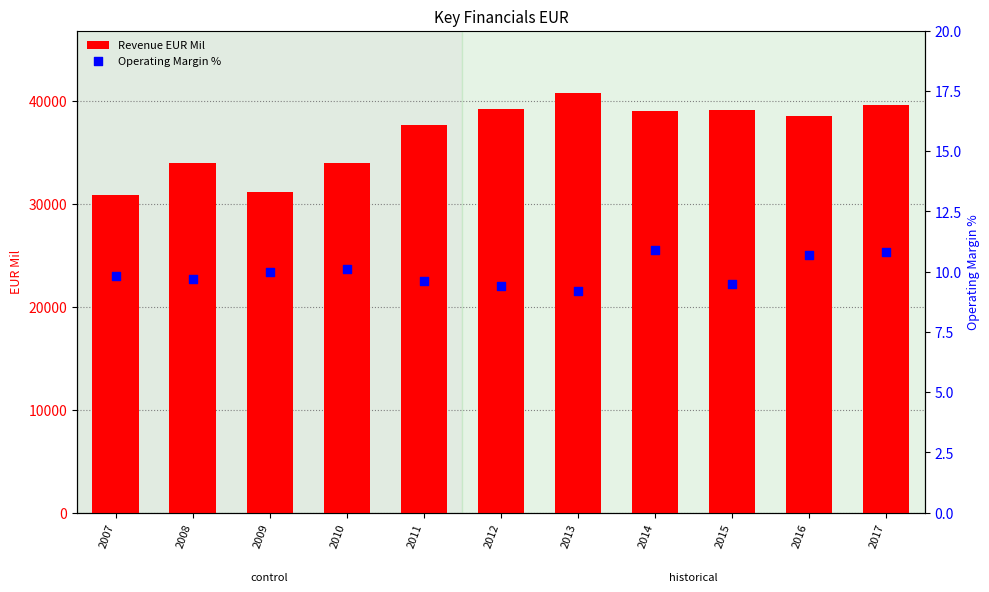

Which series has the largest total across all categories?

Revenue EUR Mil